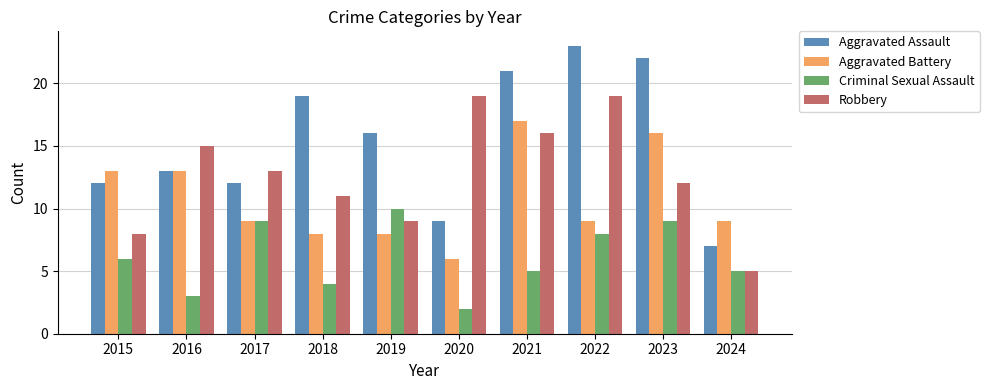

What is the difference between the Criminal Sexual Assault values at 2023 and 2019?

1